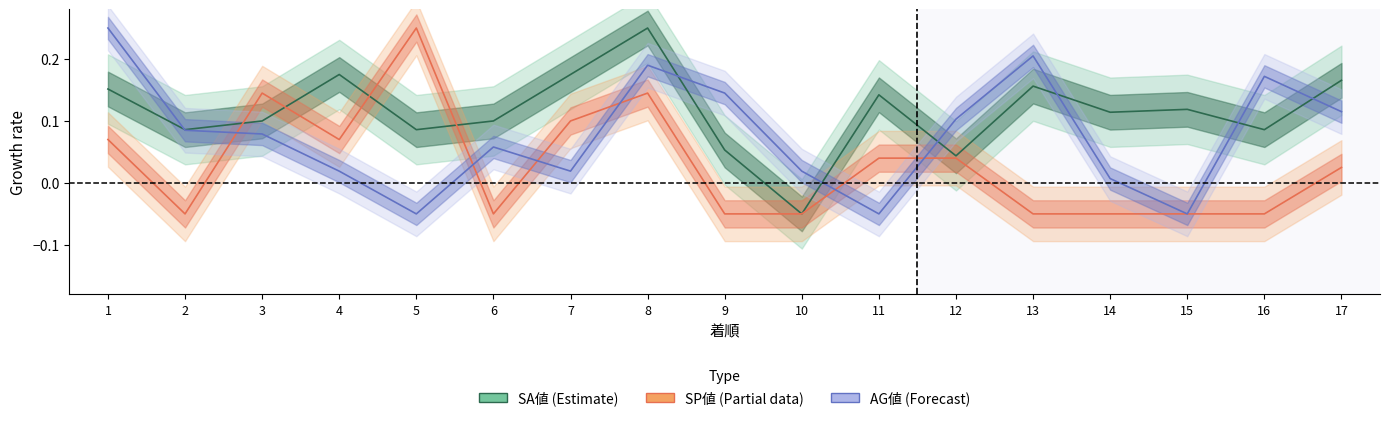

At which label is SP値 closest to 0?

17